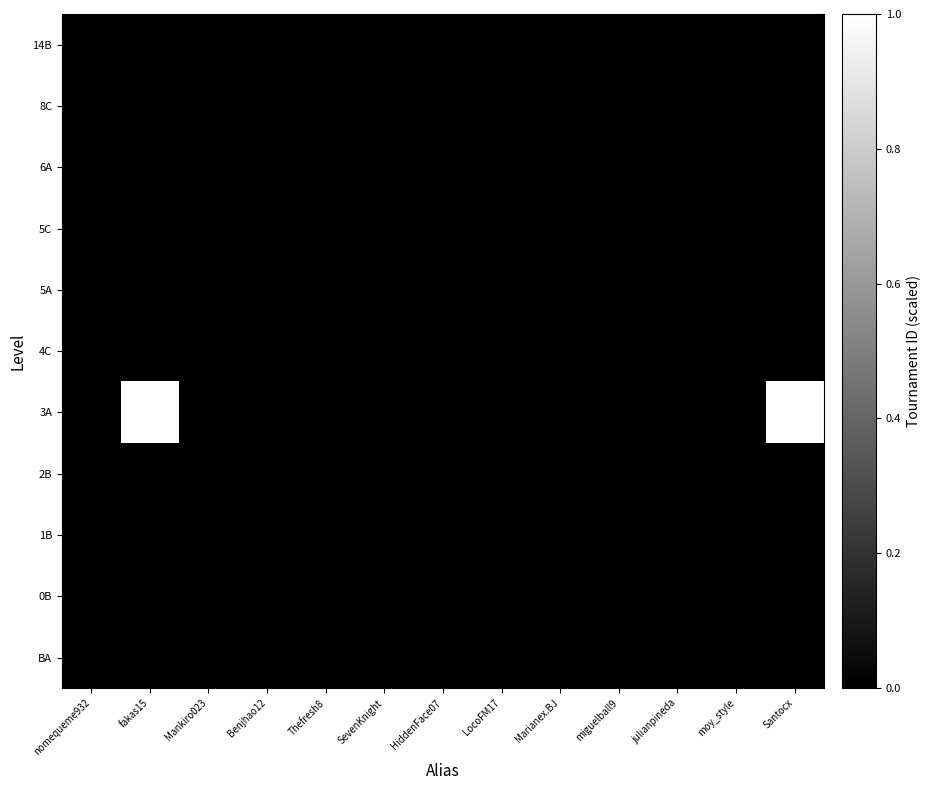

At how many categories does at least one series exceed 0?

13